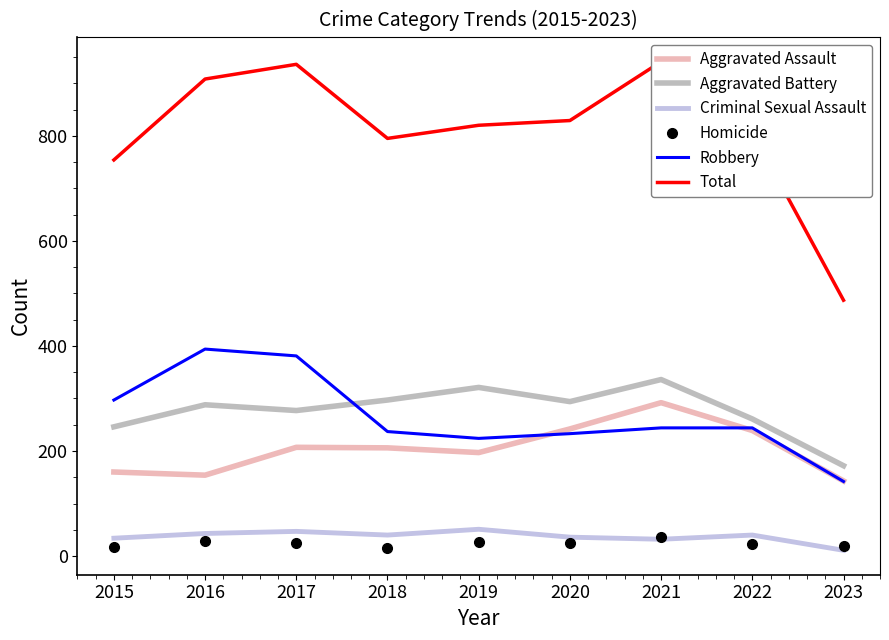

Reading right to left, extract all data points from this chart.

Aggravated Assault: 2023=143	2022=239	2021=292	2020=242	2019=197	2018=206	2017=207	2016=154	2015=160
Aggravated Battery: 2023=172	2022=261	2021=336	2020=294	2019=321	2018=297	2017=277	2016=288	2015=246
Criminal Sexual Assault: 2023=11	2022=40	2021=32	2020=36	2019=51	2018=40	2017=47	2016=43	2015=34
Homicide: 2023=19	2022=23	2021=37	2020=24	2019=27	2018=15	2017=24	2016=29	2015=17
Robbery: 2023=142	2022=244	2021=244	2020=233	2019=224	2018=237	2017=381	2016=394	2015=297
Total: 2023=487	2022=807	2021=941	2020=829	2019=820	2018=795	2017=936	2016=908	2015=754